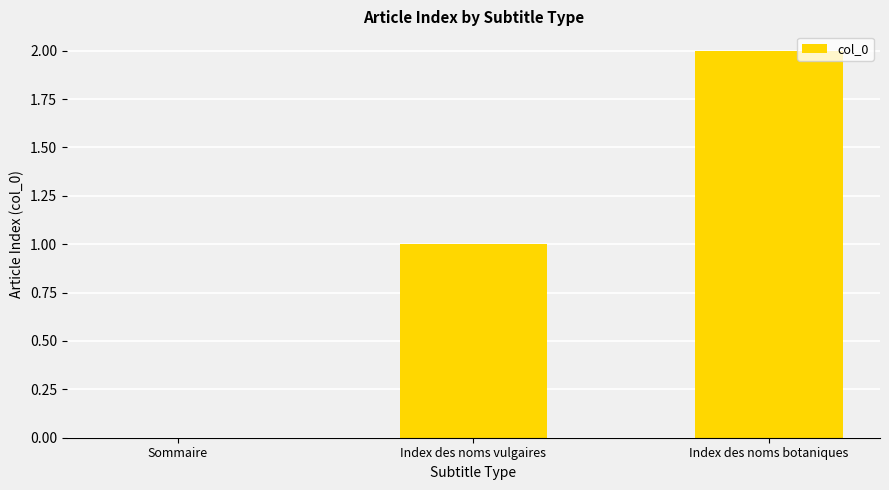

Is it true that the value at Sommaire is 0?

True